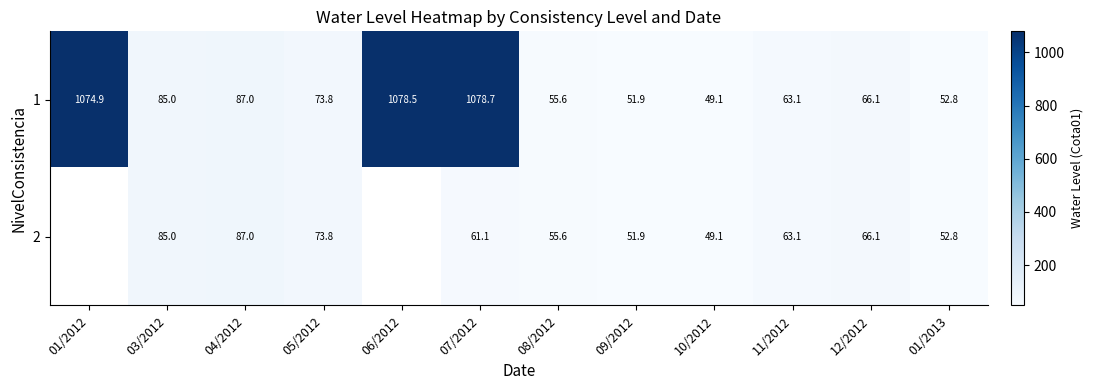

What is the smallest value displayed?

49.1